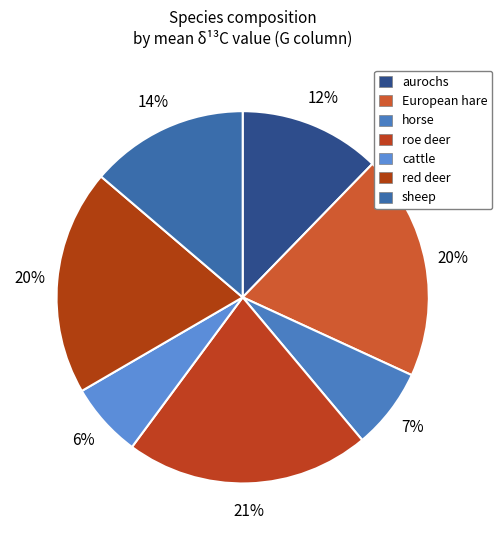

How many segments does this pie chart have?

7